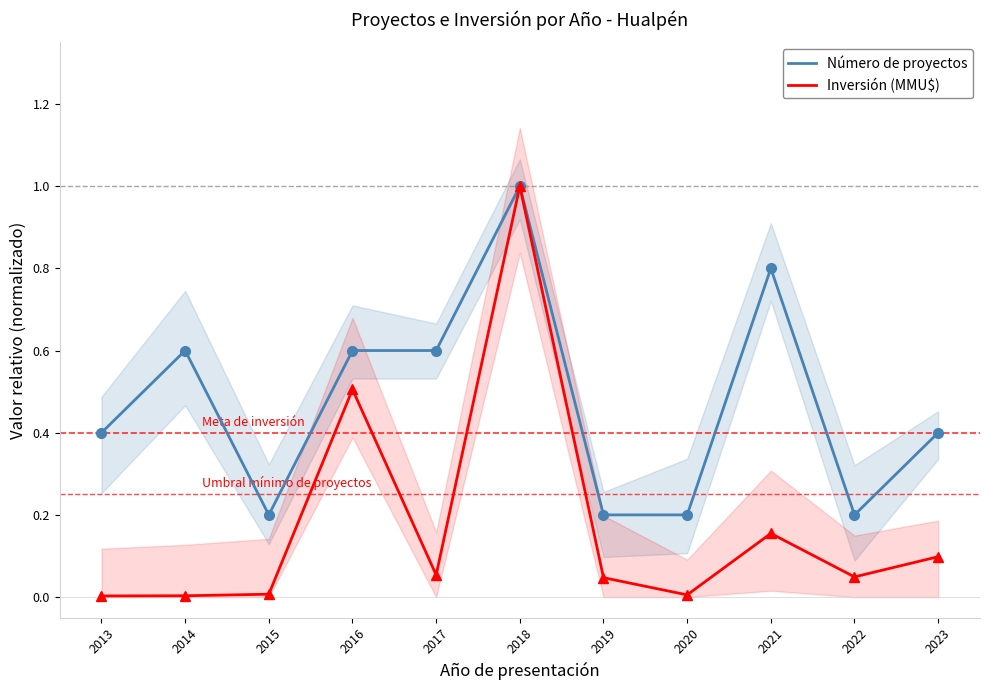

How many categories are shown in the chart?

11